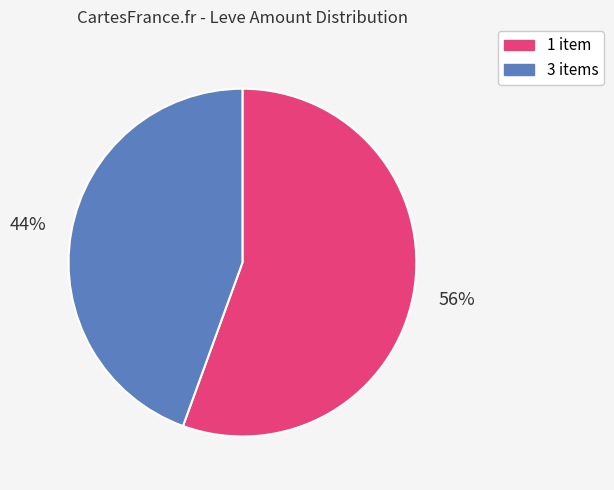

Is the sum of 3 items and 1 item greater than half?

Yes